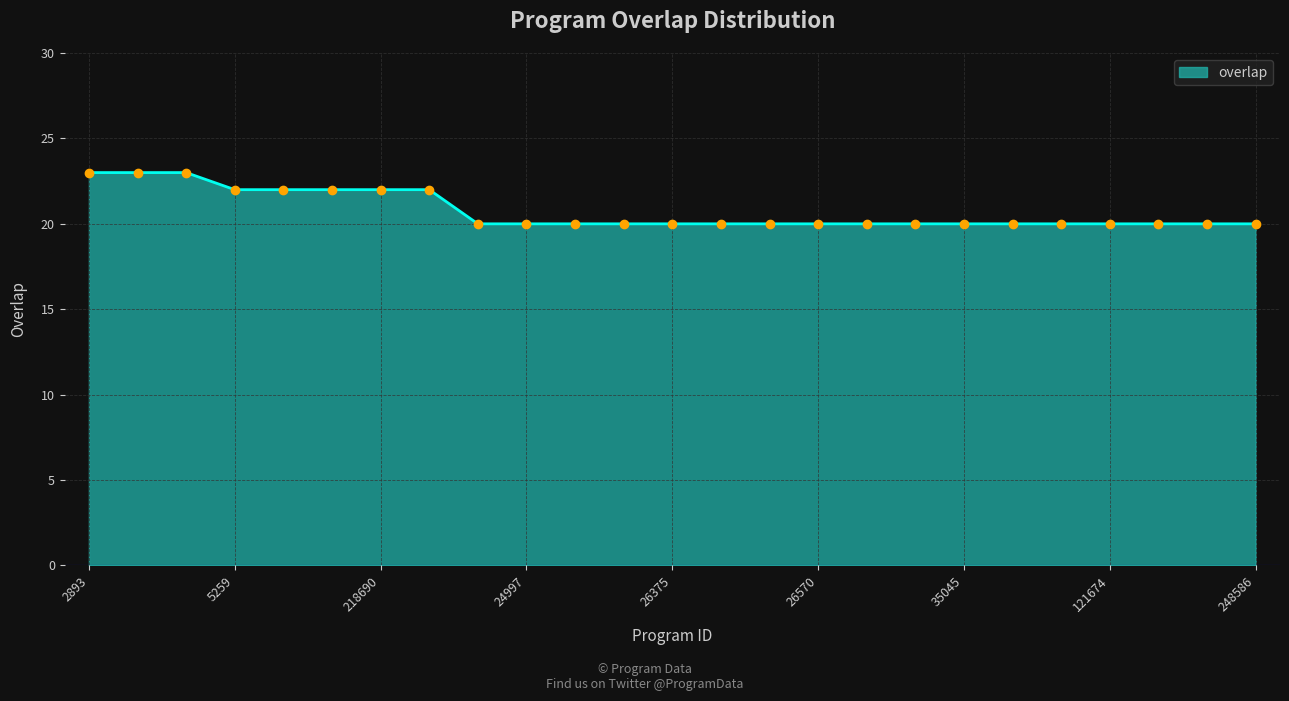

What is the difference between the maximum and minimum values?

3